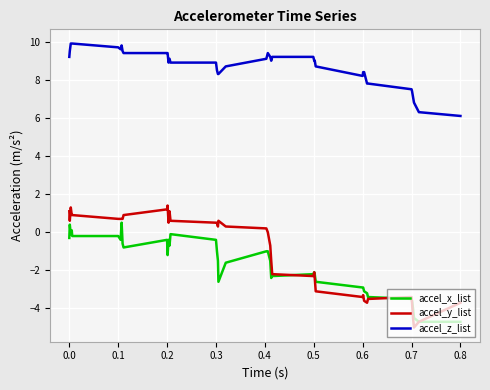

Which series has the largest total across all categories?

accel_z_list